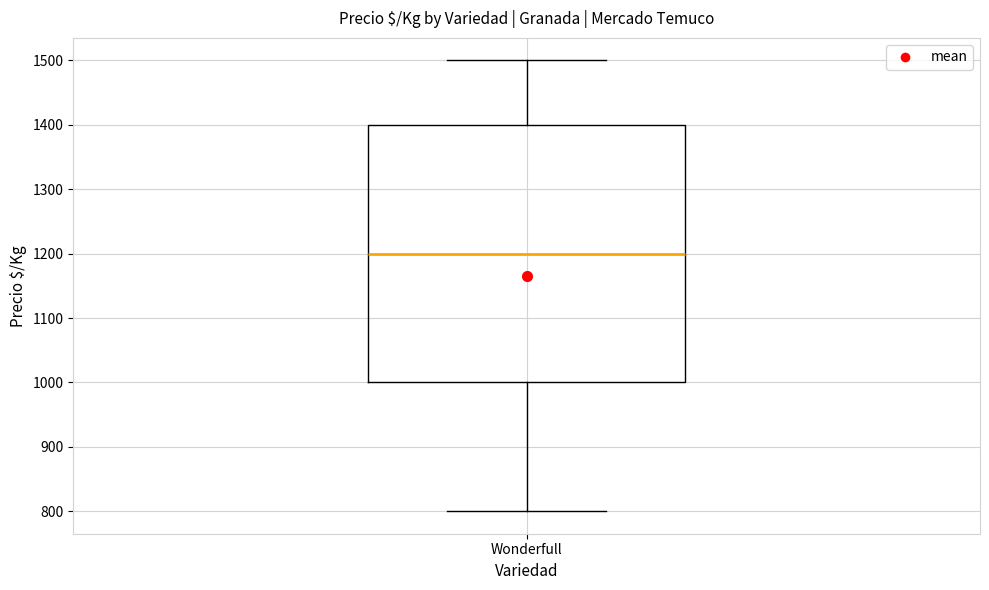

Where is the lower edge of the box for Wonderfull on the y-axis? The values are not printed on the chart, so give them approximately, as read against the axis.

1000